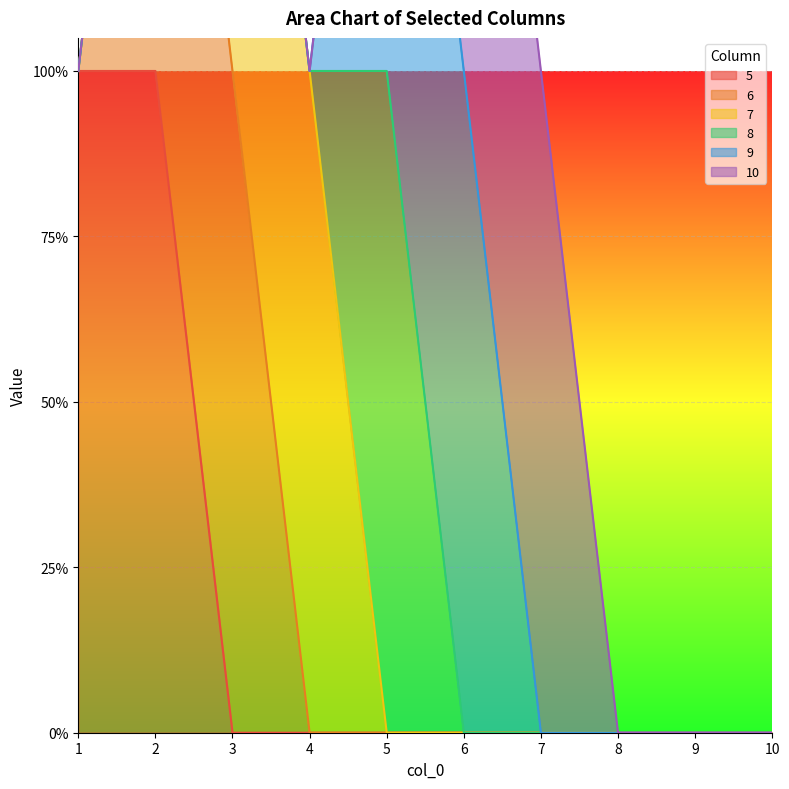

Which series has the widest spread of values?

5